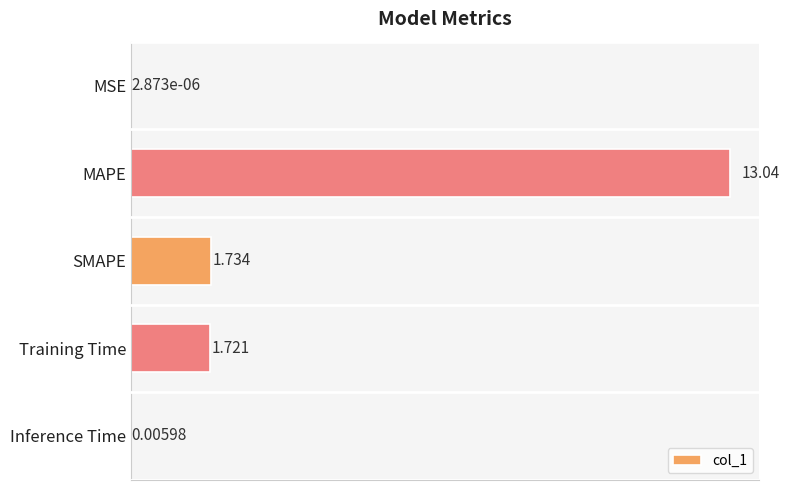

Between MAPE and Training Time, which is larger?

MAPE